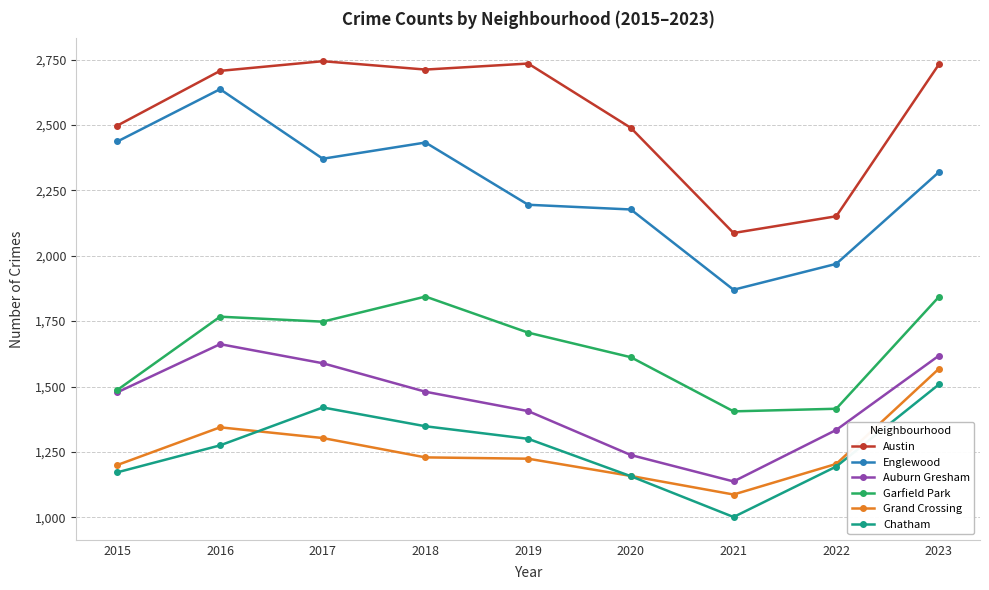

True or false: Austin and Garfield Park intersect in this chart.

False